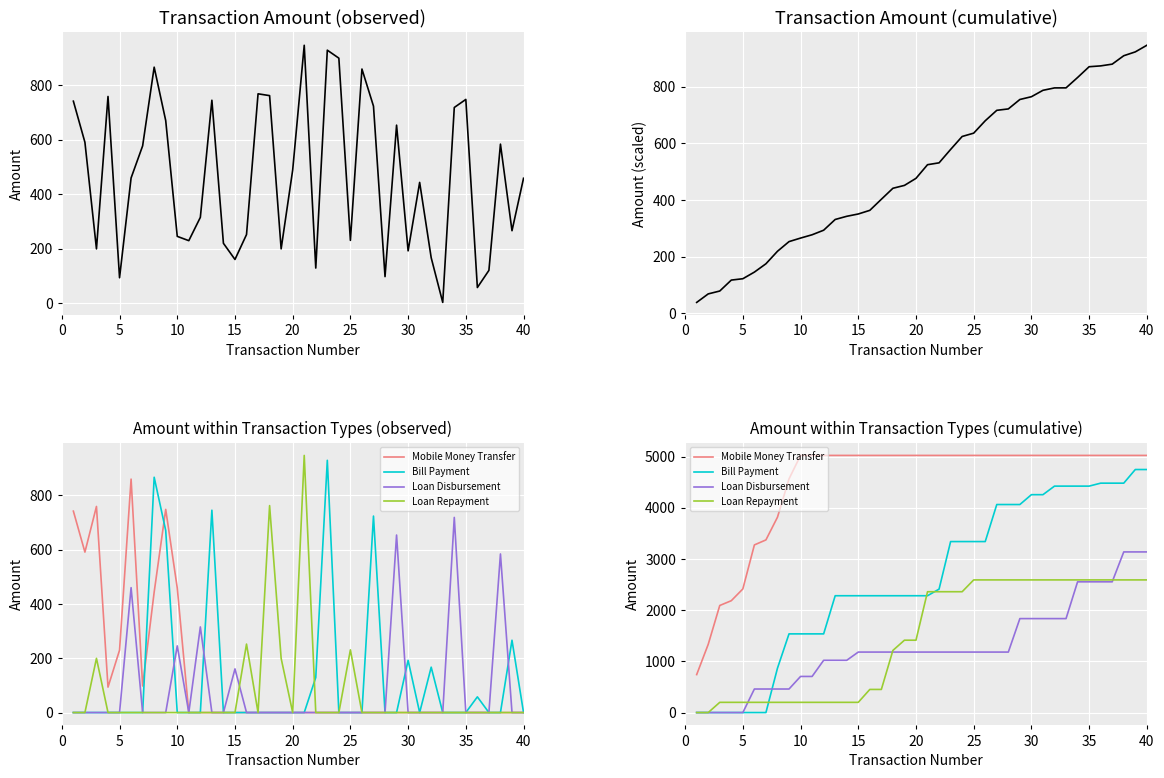

At 40, list the series in order from largest to smallest.

Mobile Money Transfer, Bill Payment, Loan Disbursement, Loan Repayment, Cumulative Amount, Amount